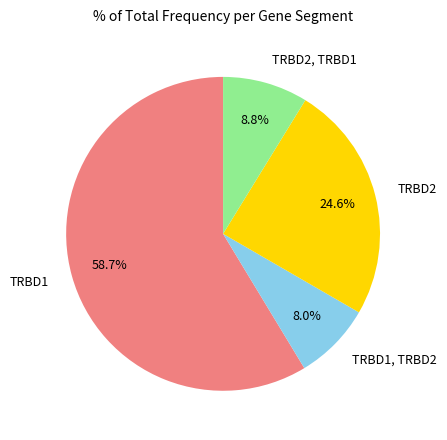

To the nearest percent, what is the difference between the largest and smallest slice percentages?

51%